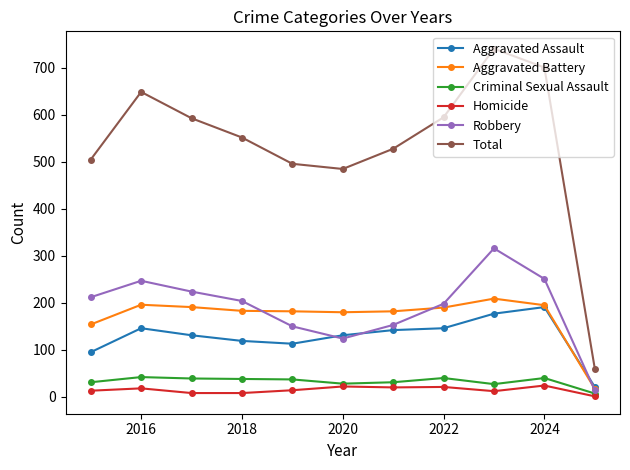

Which series has the largest total across all categories?

Total